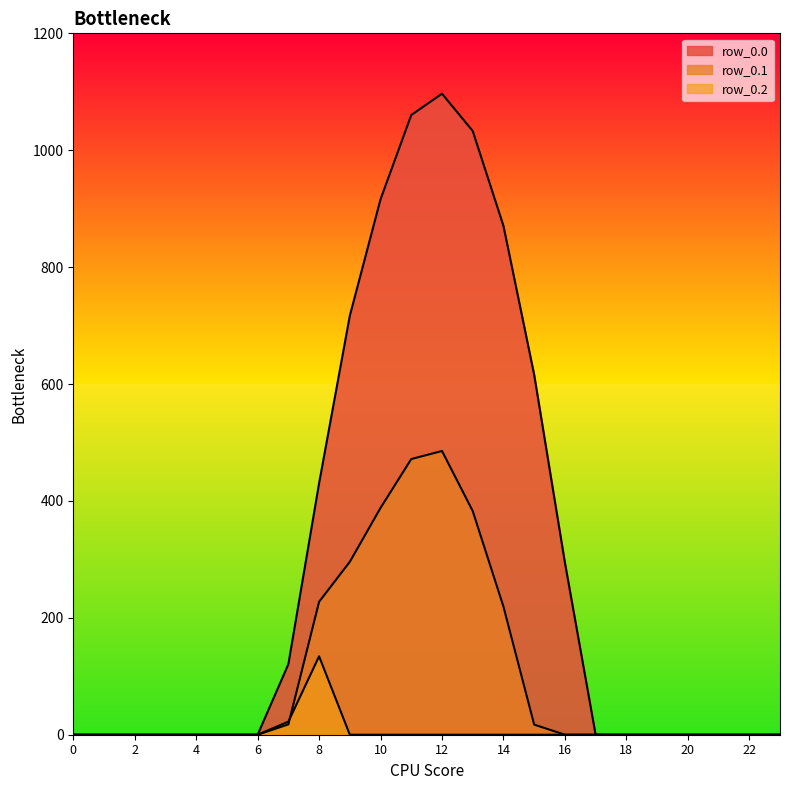

How many values in the row_0.2 series exceed 0?

2